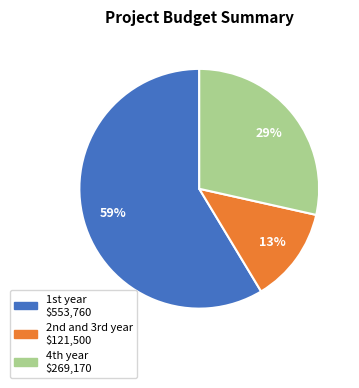

How many segments does this pie chart have?

3